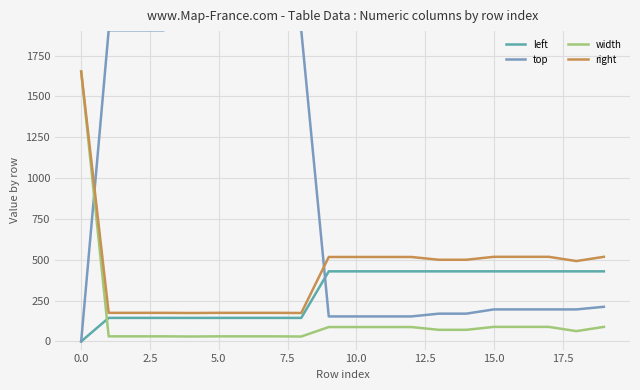

True or false: width and left intersect in this chart.

True